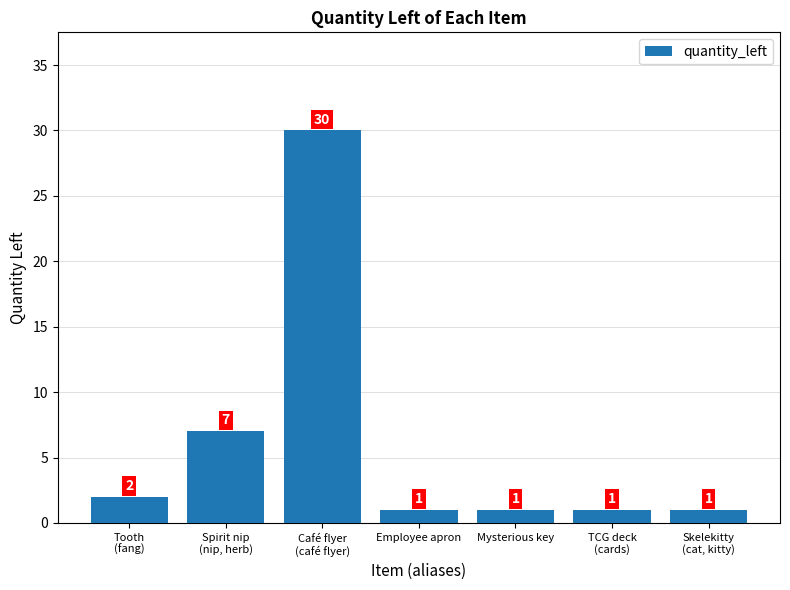

How many distinct data groups are displayed?

1